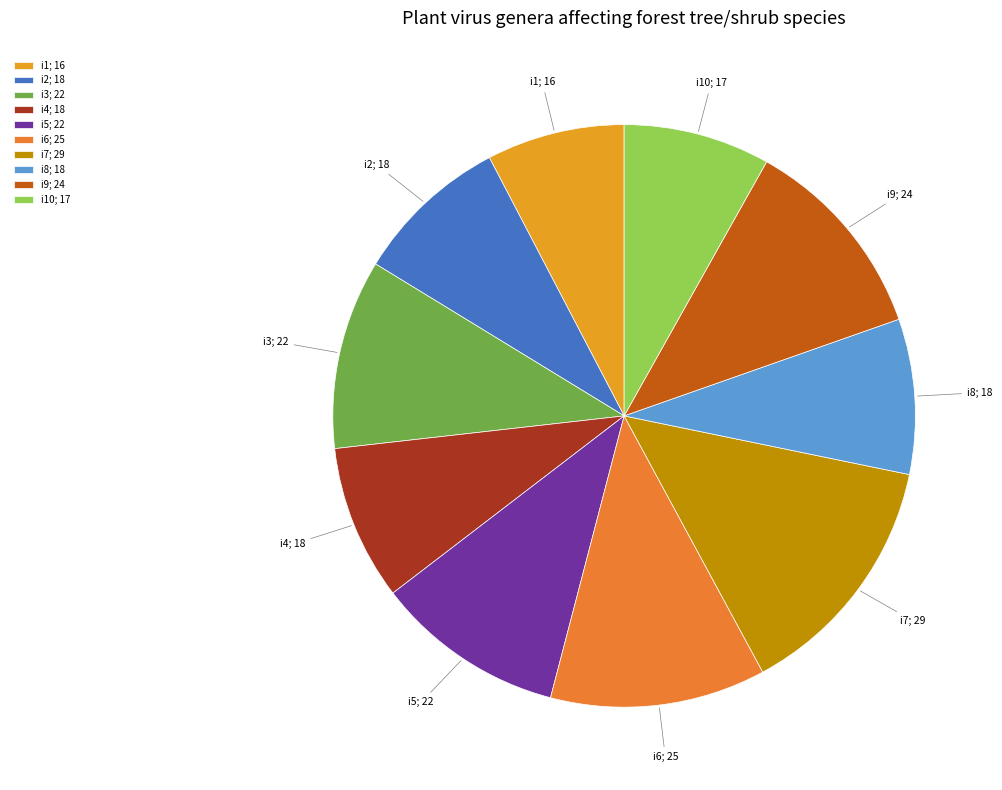

True or false: i5; 22 accounts for 3% of the total.

False